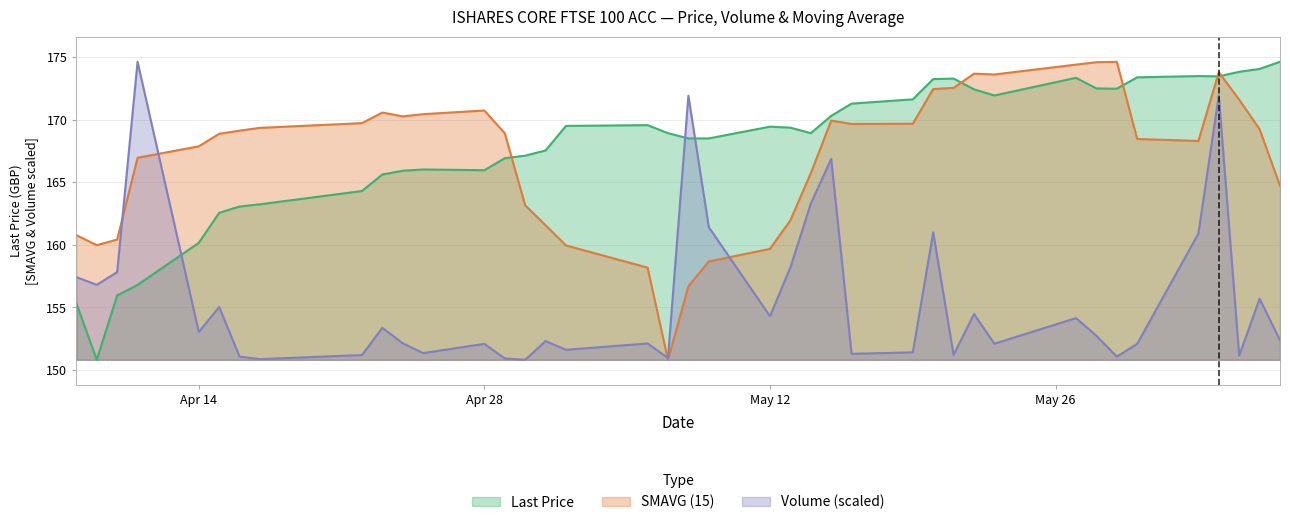

What is the difference between the highest and lowest values at 2025-05-07?

18.1